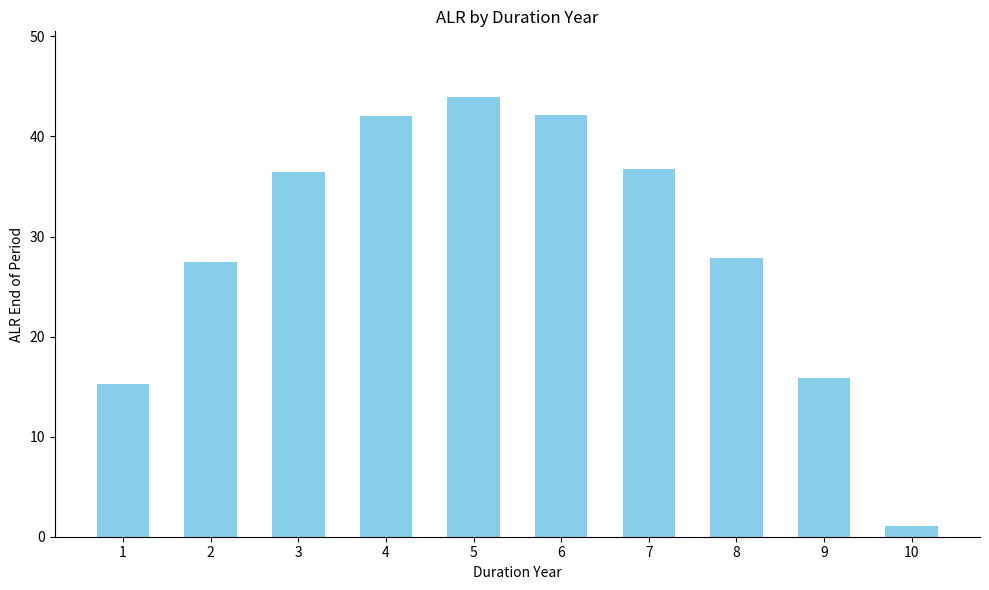

The value at 9 is 15.8. True or false?

True